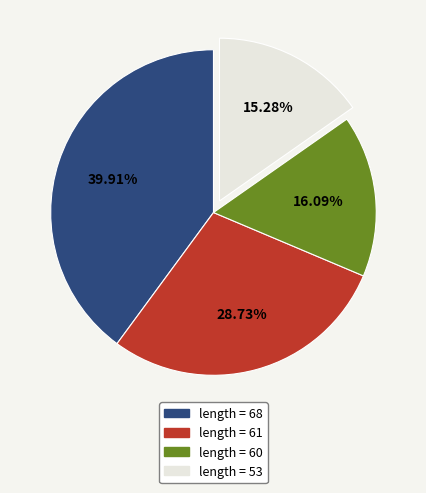

Count the number of slices in the pie.

4